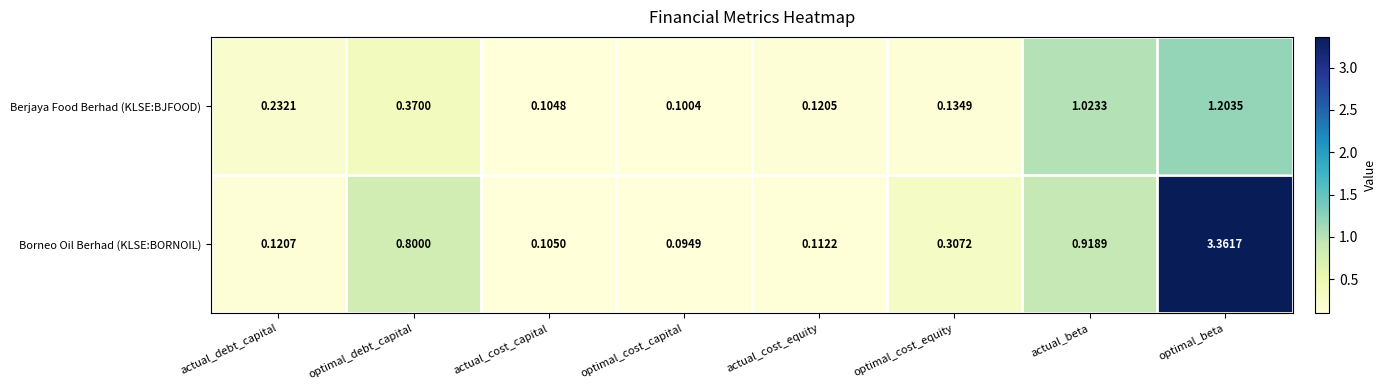

Which category has the lowest value across all series?

optimal_cost_capital